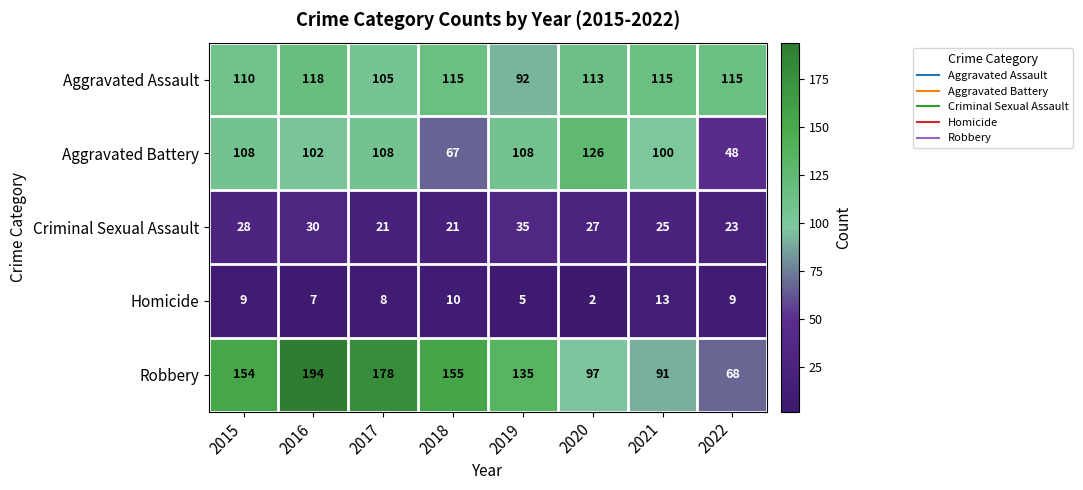

What is the difference between the highest and lowest values at 2022?

106